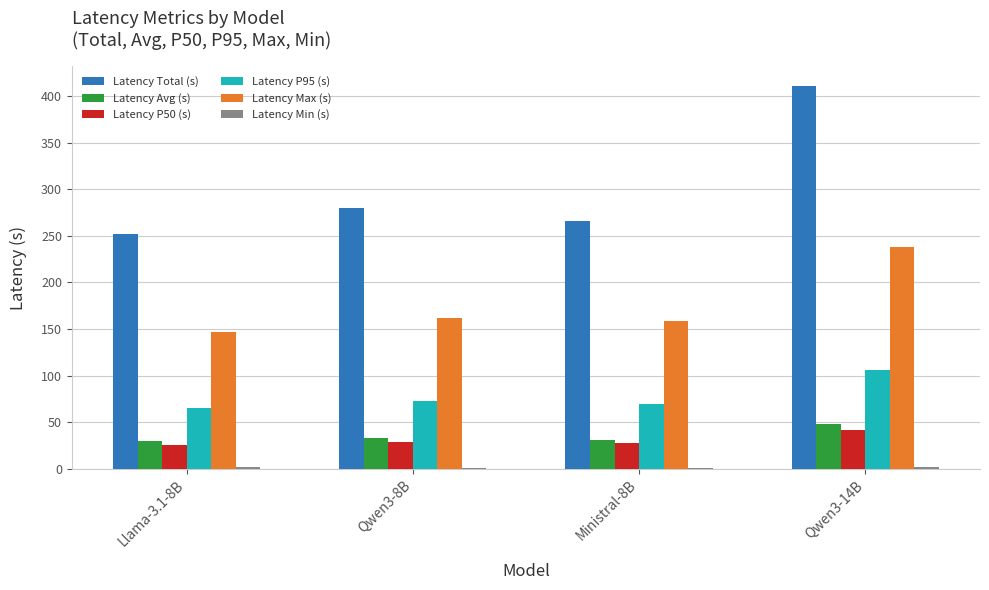

Are the bars horizontal?

No